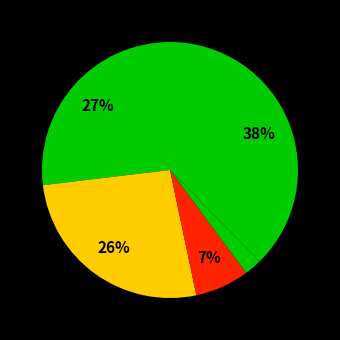

How many slices are in this pie chart?

5